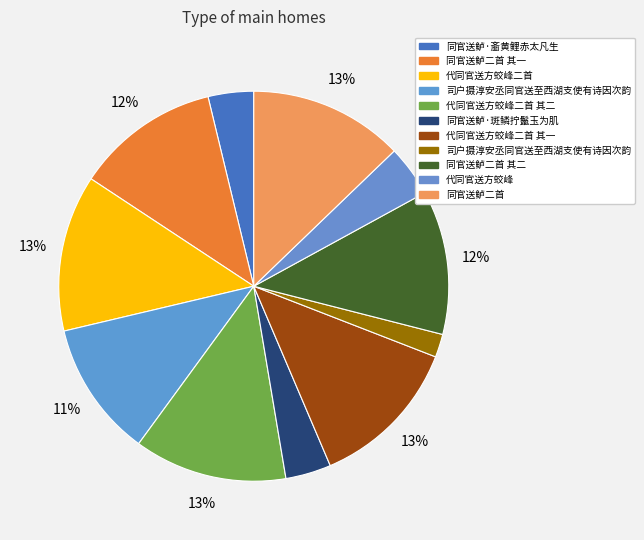

To the nearest percent, what is the average slice percentage?

9%